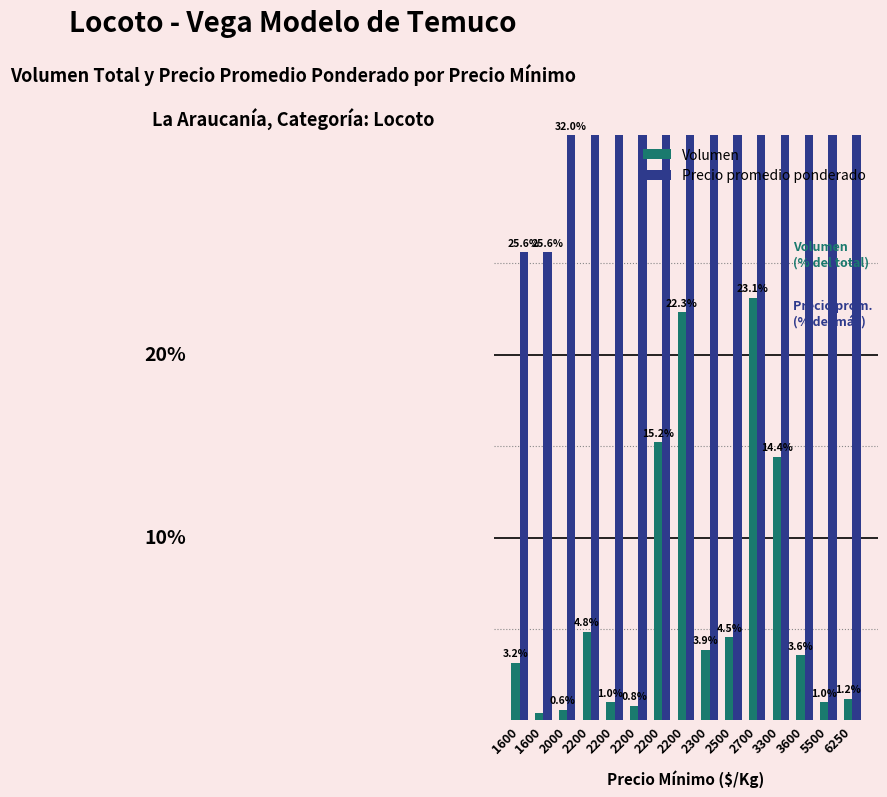

At which label does Precio promedio ponderado first exceed 35?

2200